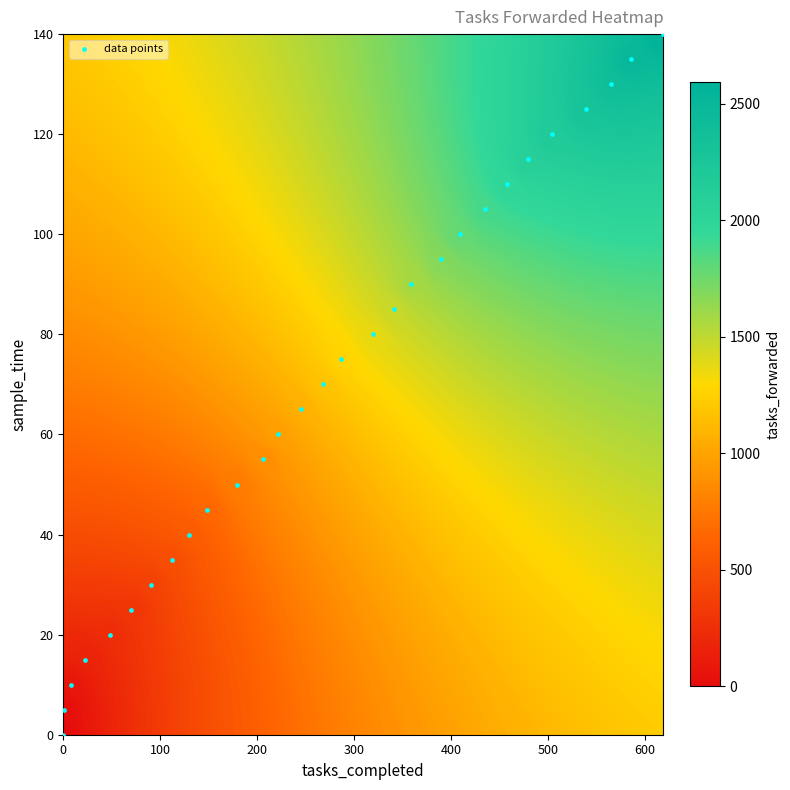

What is the range of Y values (max minus min)?

140